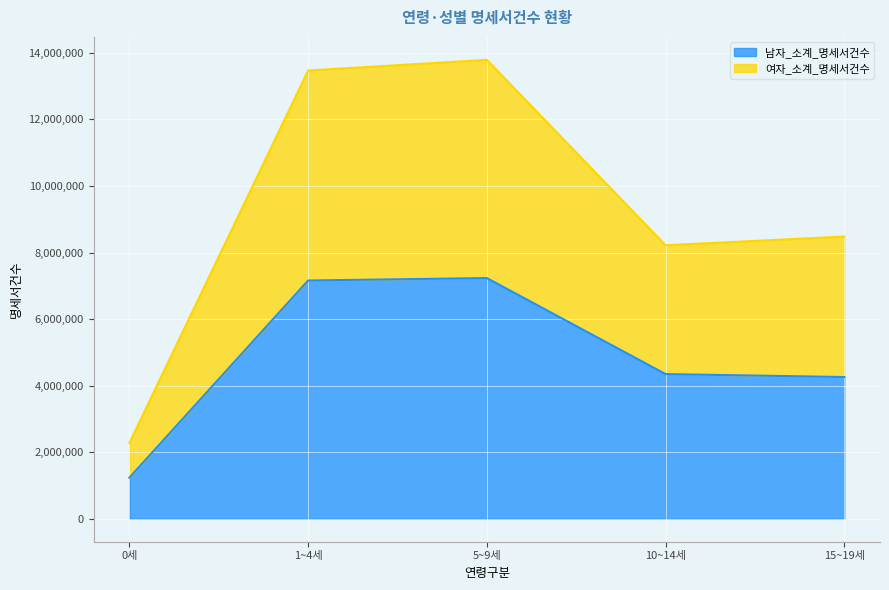

What is the value of the 남자_소계_명세서건수 point at the 2nd from the left?

7159231